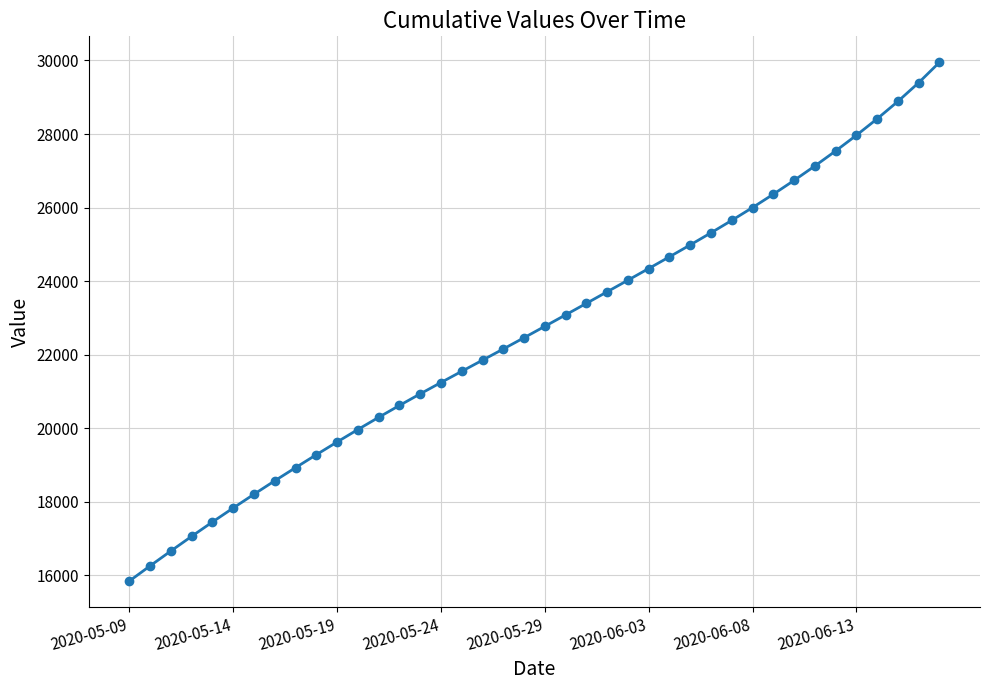

How many distinct data groups are displayed?

1